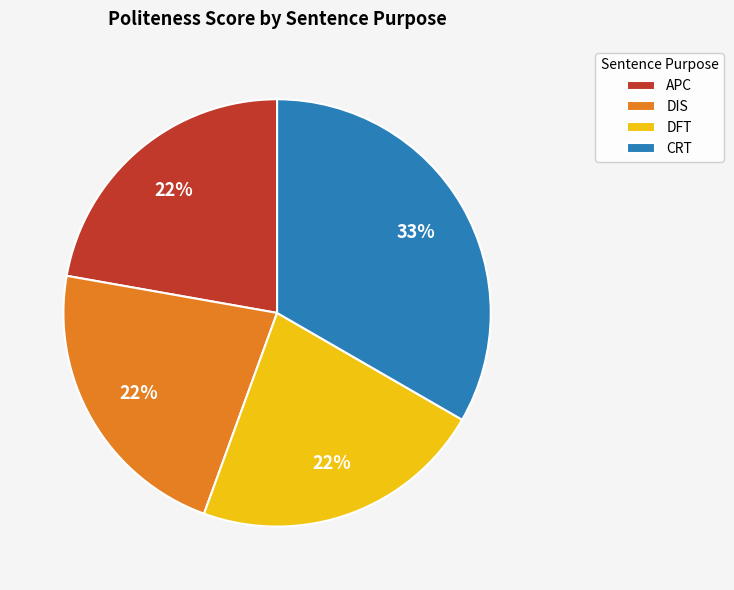

Combined, do DFT and DIS account for over 50%?

No